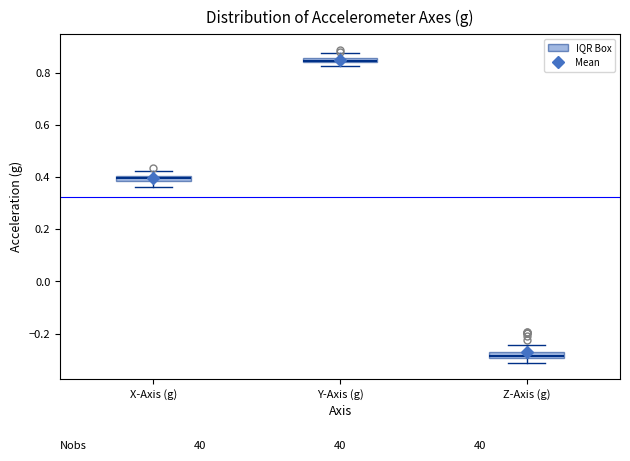

Which box has the highest median line?

Y-Axis (g)